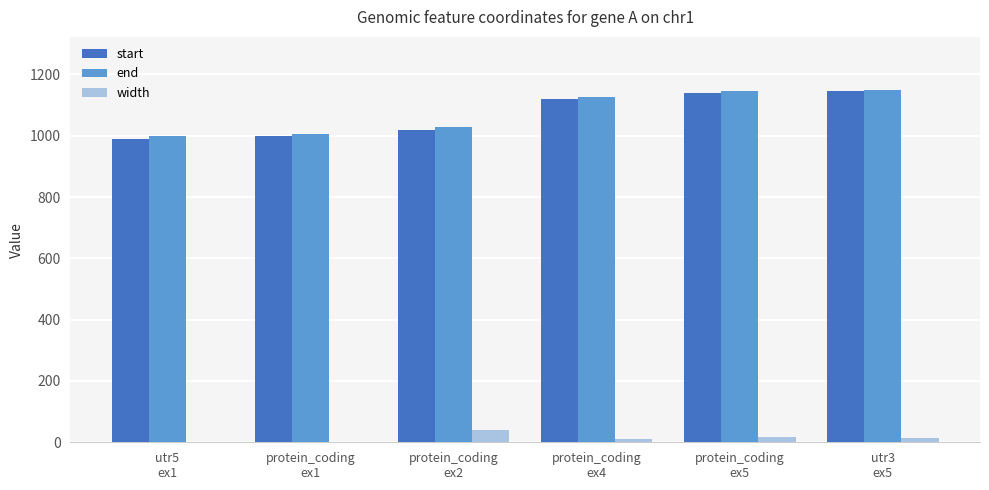

What is the spread (max minus min) of values at utr5
ex1?

998